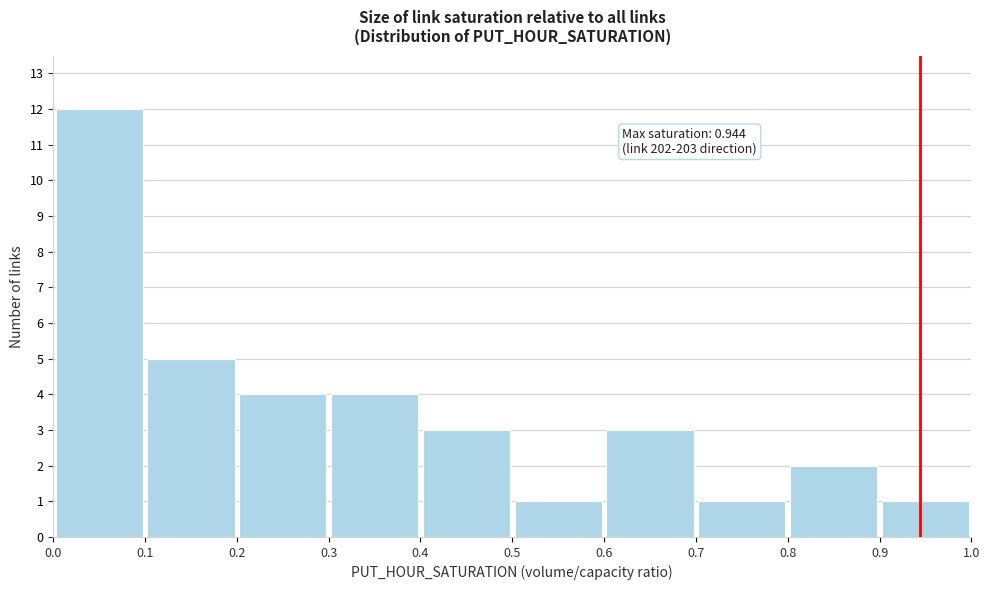

Which range on the x-axis has the tallest bar?

0.0 to 0.1